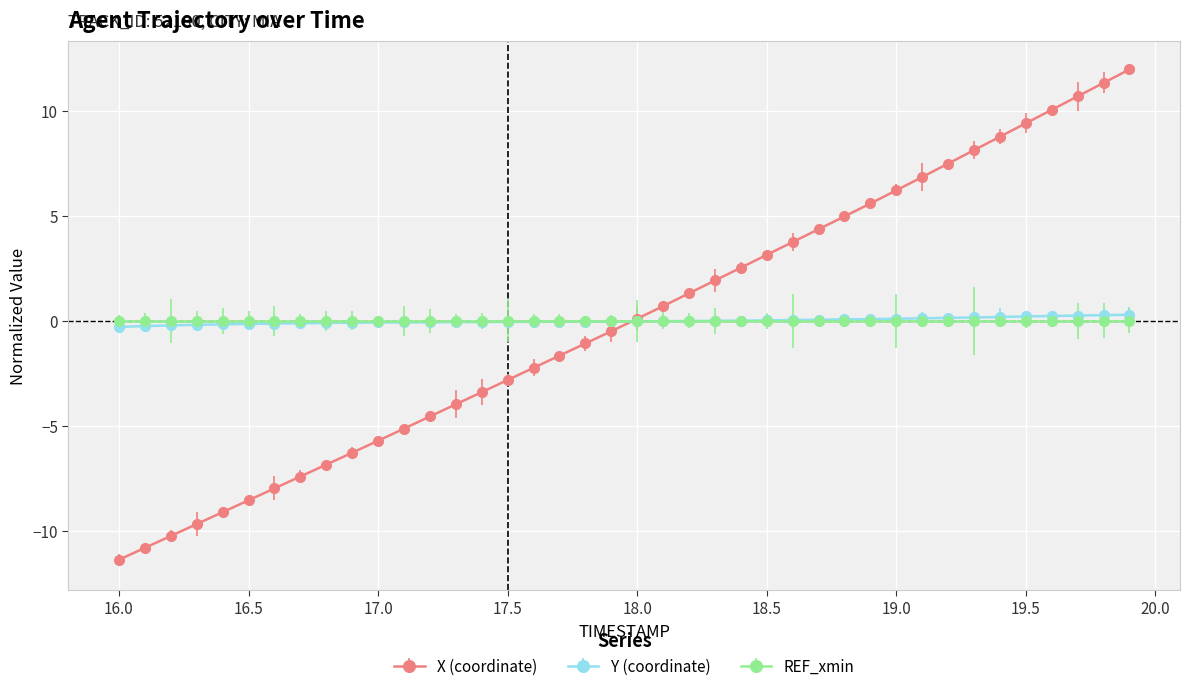

True or false: X (coordinate) has more than 1 points higher than both neighbors.

False